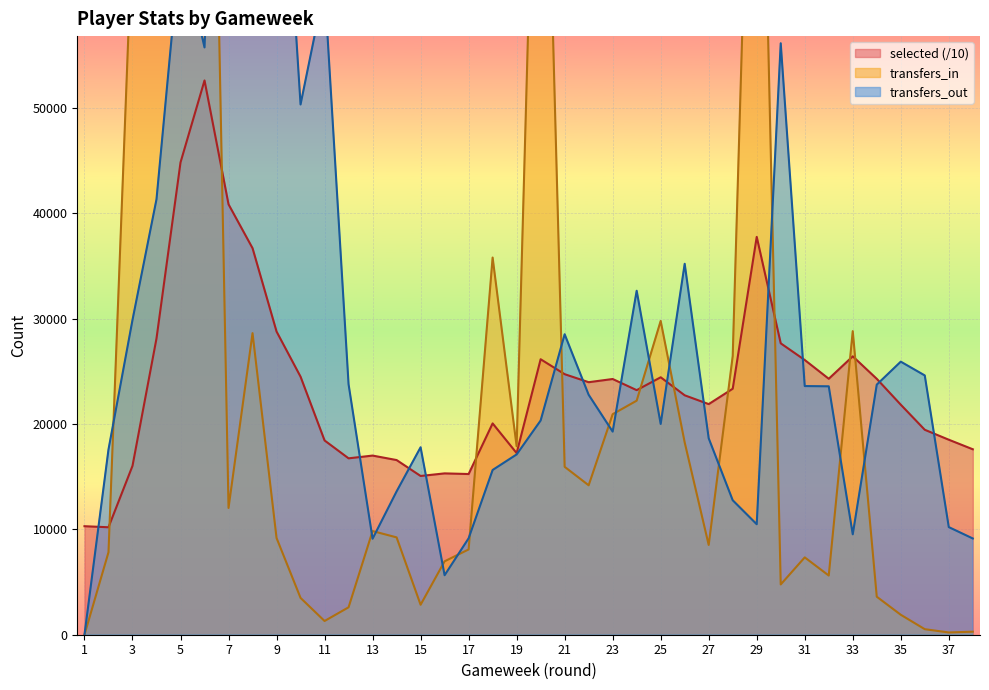

Where do transfers_in and transfers_out first cross each other?

2 and 3